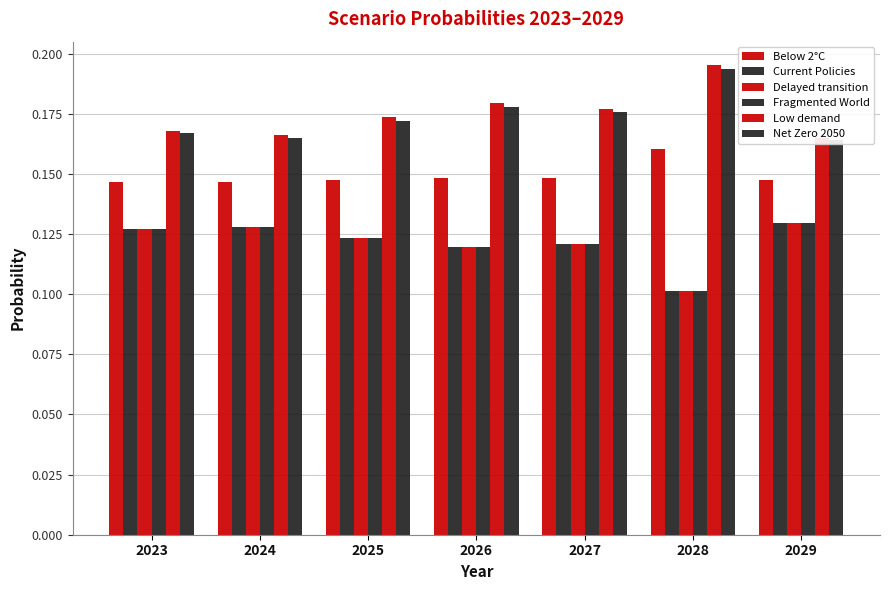

What is the maximum value for Below 2°C?

0.2